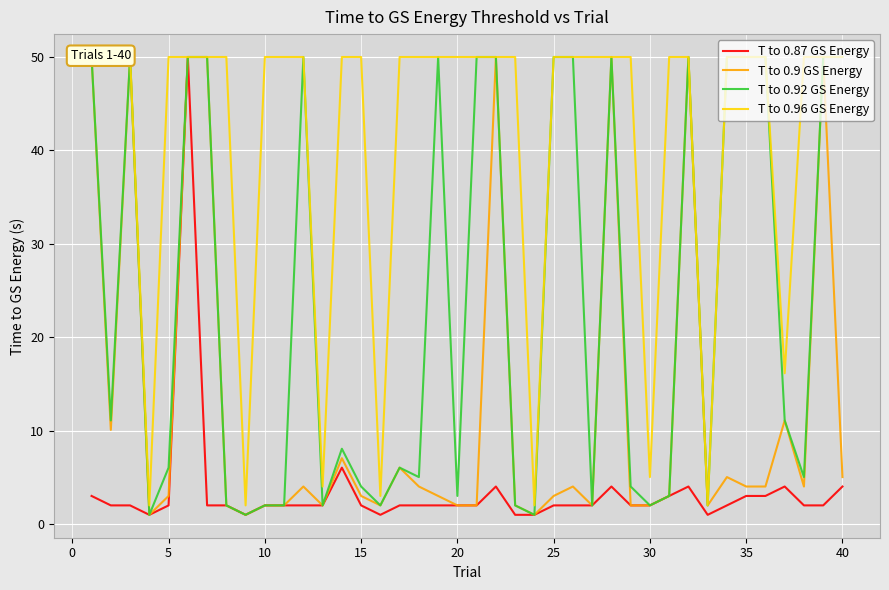

What is the maximum value shown in the chart?

50.0